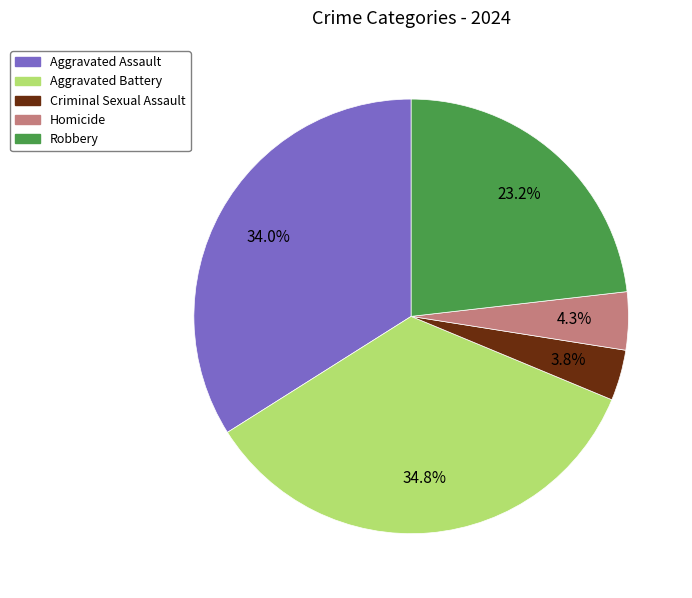

To the nearest percent, what is the average slice percentage?

20%